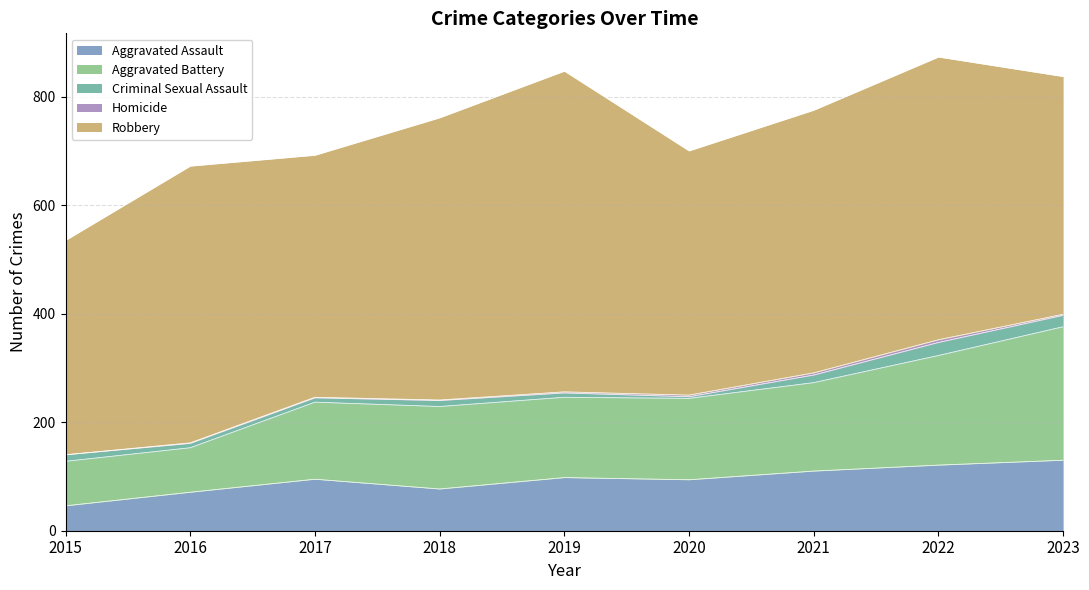

True or false: Aggravated Assault has a value of 124 at 2020.

False